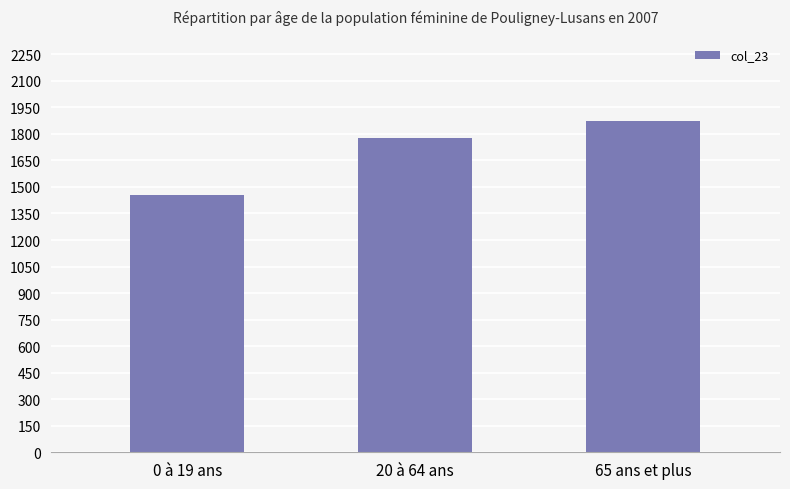

Reading left to right, list all the values displayed in this chart.

1454.1	1776.7	1872.7